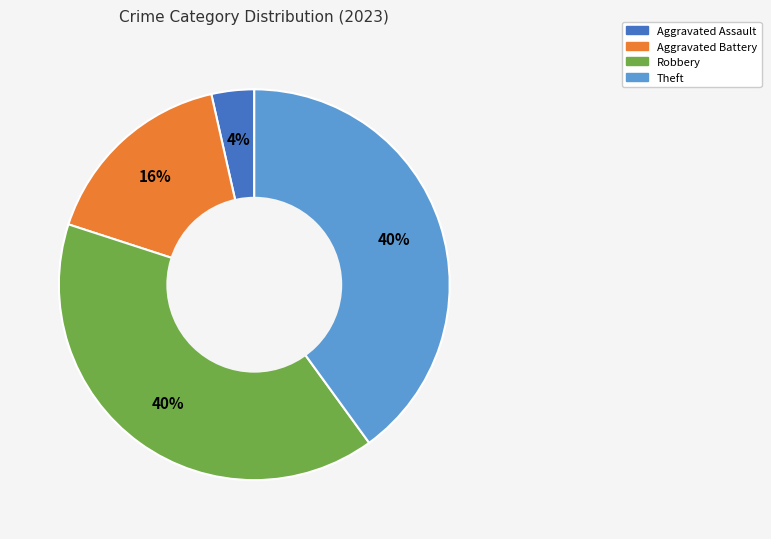

To the nearest percent, what is the average slice percentage?

25%